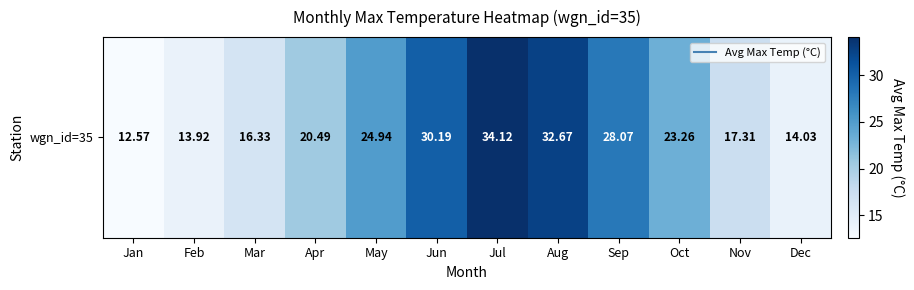

Is it true that the value at Dec is 14.0?

True